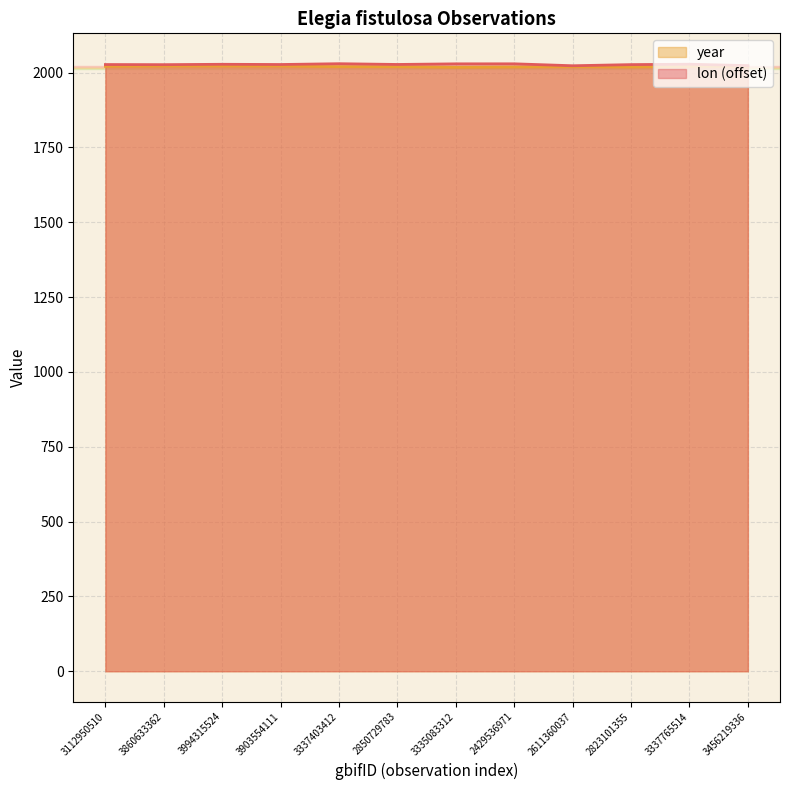

Does the chart have visible grid lines?

Yes